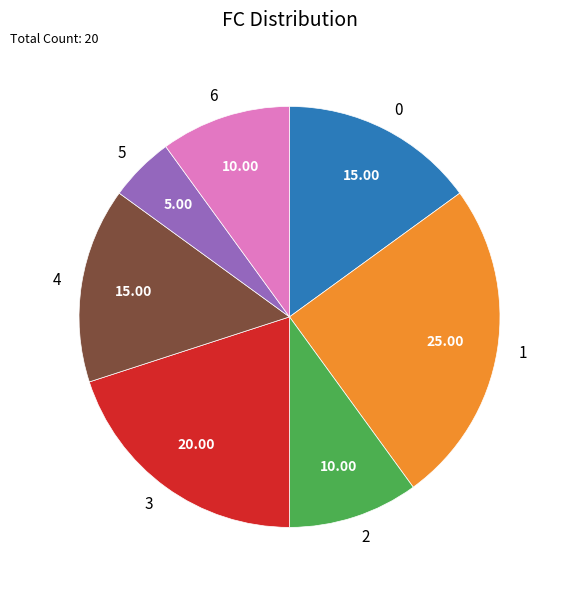

Combined, do 0 and 3 account for over 50%?

No